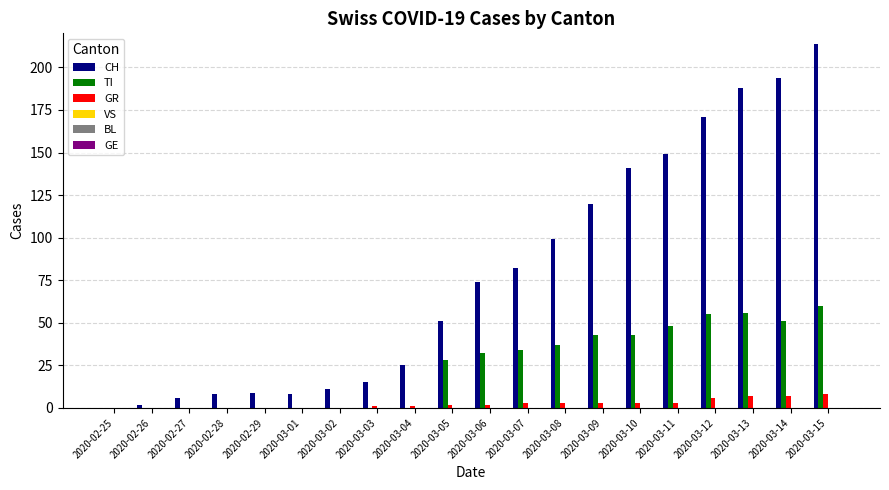

Is the value of TI at 2020-03-06 greater than the value of GR at 2020-03-13?

Yes